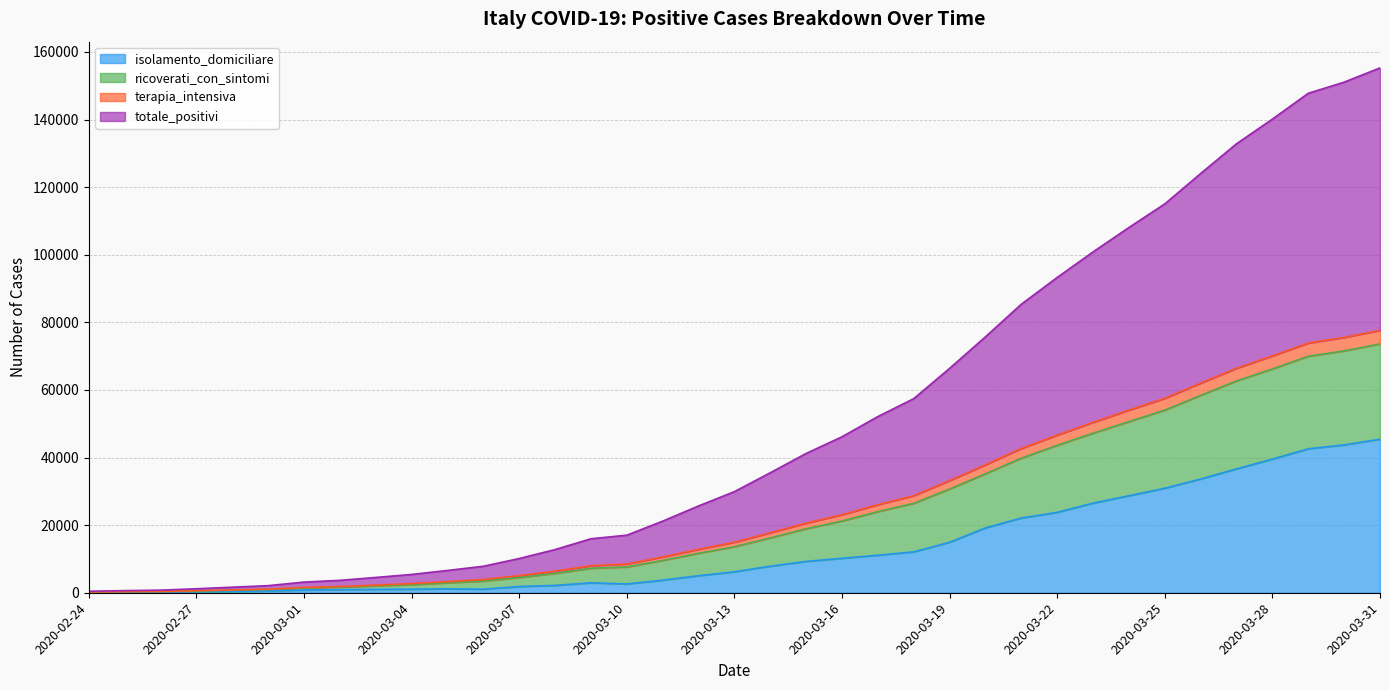

What is the value of the isolamento_domiciliare point at the 22nd from the left?

10197